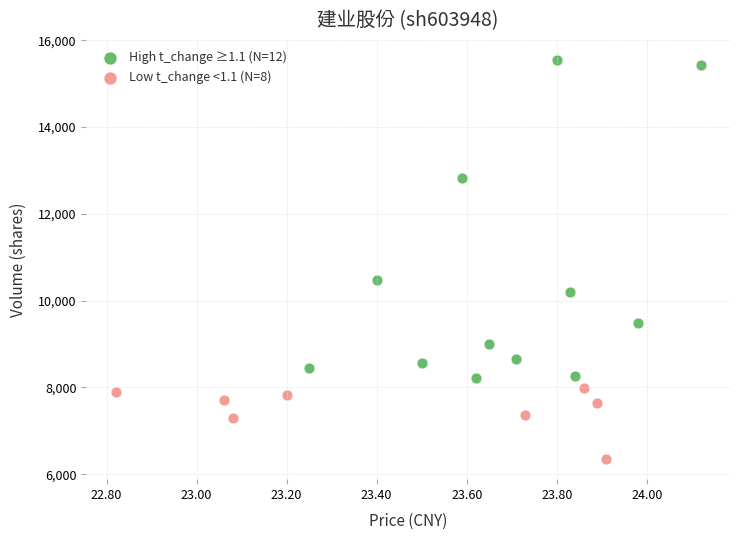

Which series contains the highest Y value?

High t_change ≥1.1 (N=12)